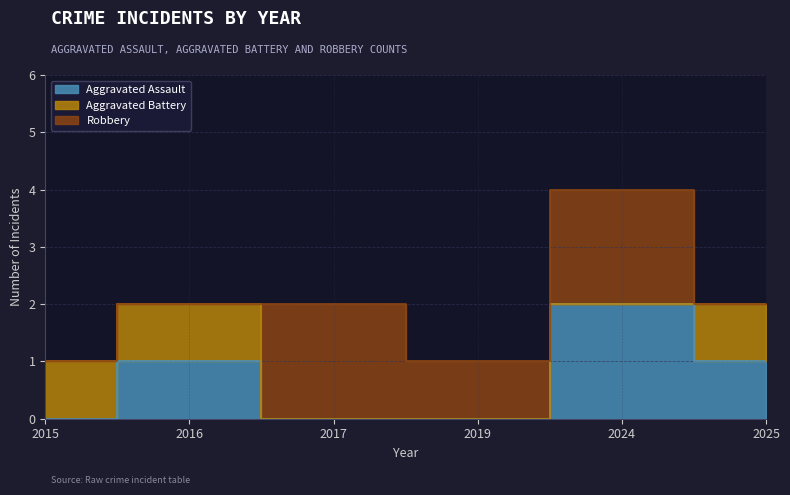

The Robbery series shows 3 at 2024. True or false?

False